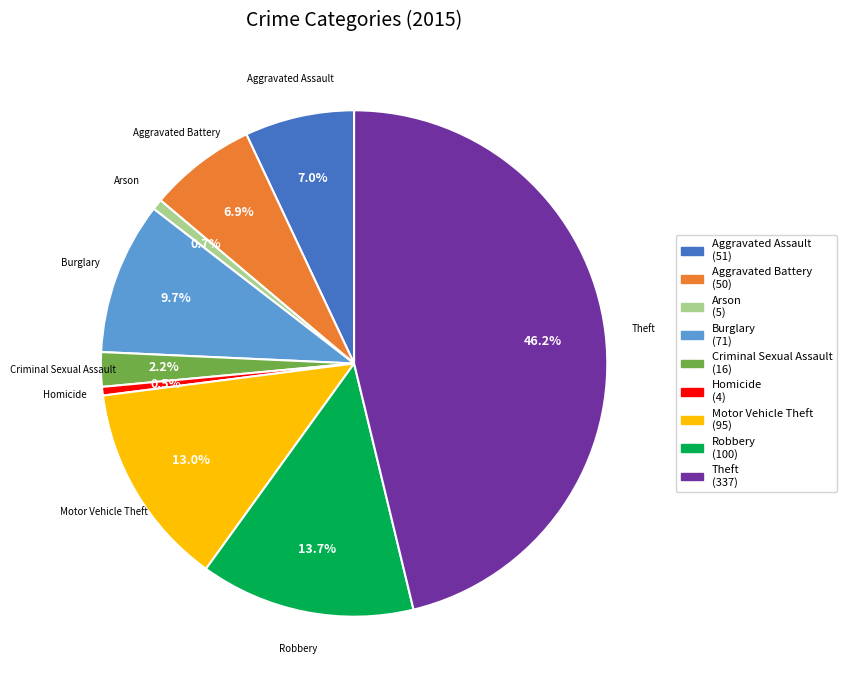

What is the ratio of the value at Theft to the value at Robbery?

3.4